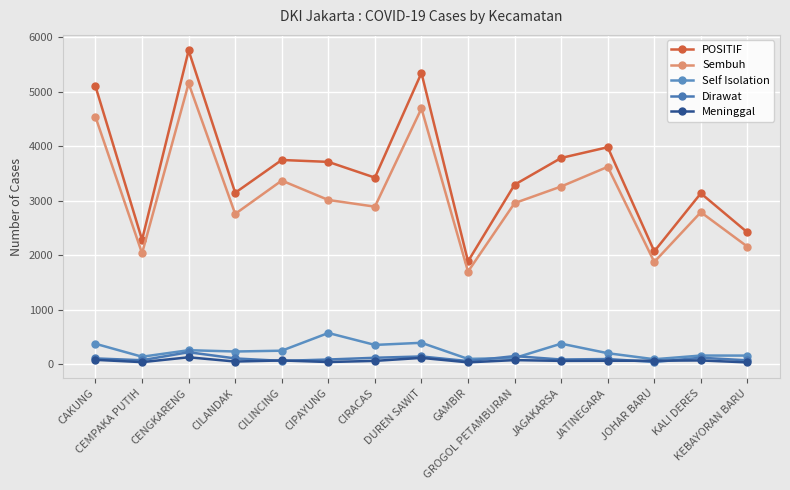

How many interior local valleys does the Meninggal series have?

5